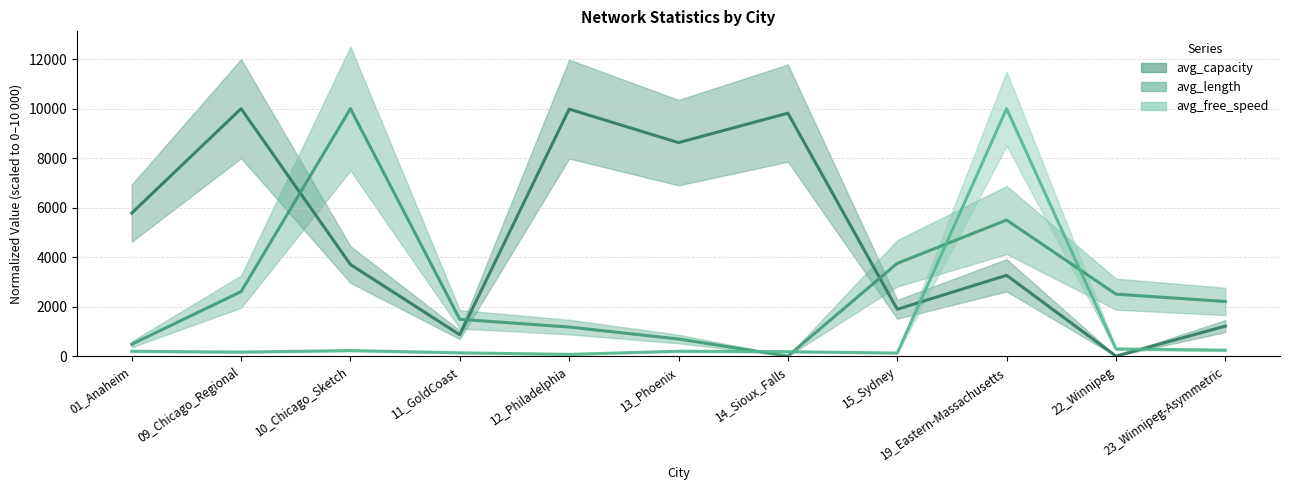

Between 13_Phoenix and 22_Winnipeg, which series saw the biggest shift?

avg_capacity